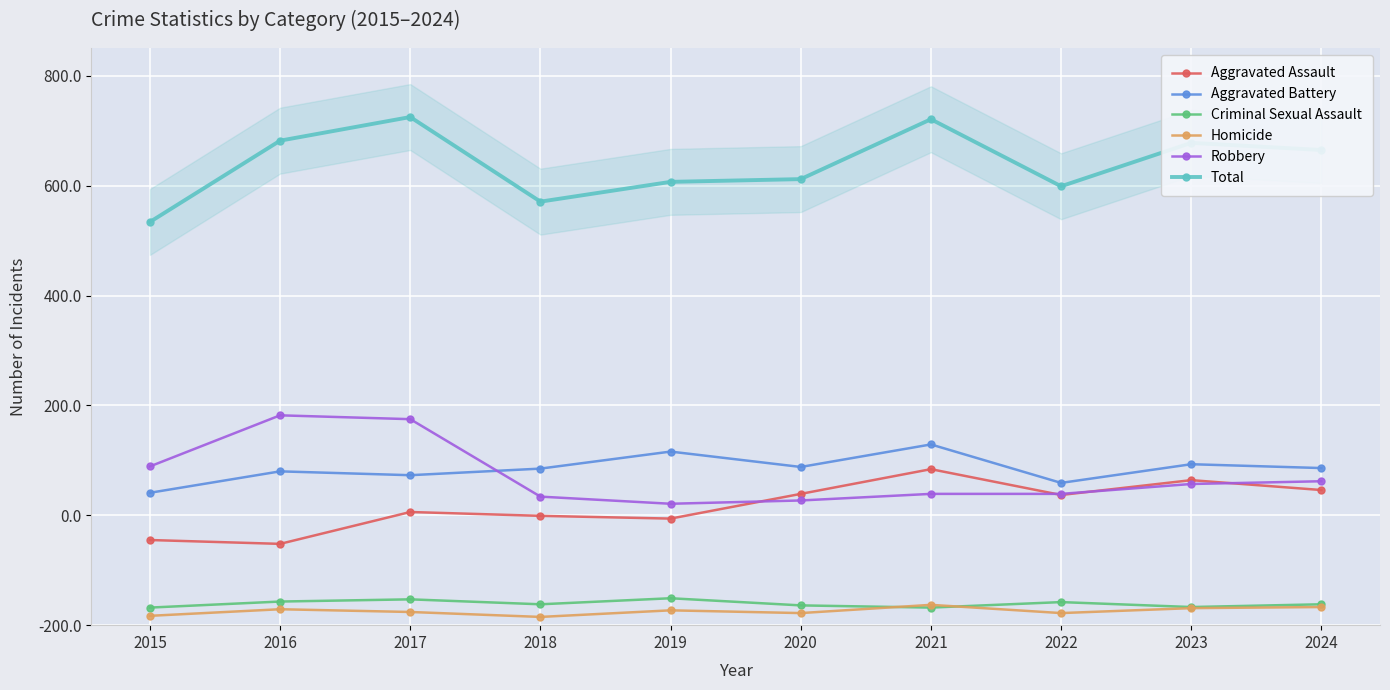

At which label does Aggravated Assault first exceed 237?

2020